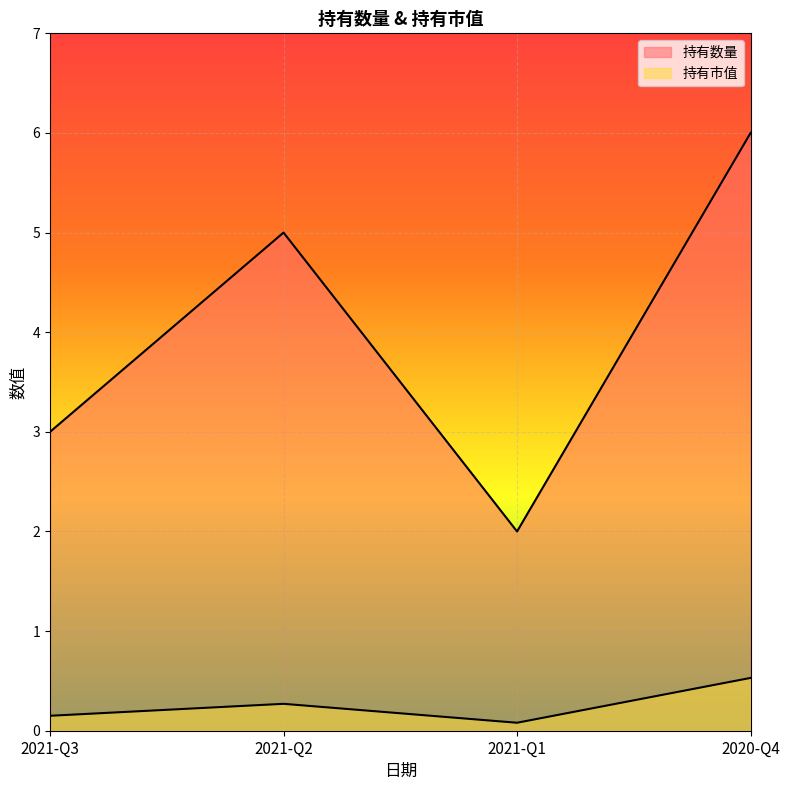

Which series has the largest total across all categories?

持有数量